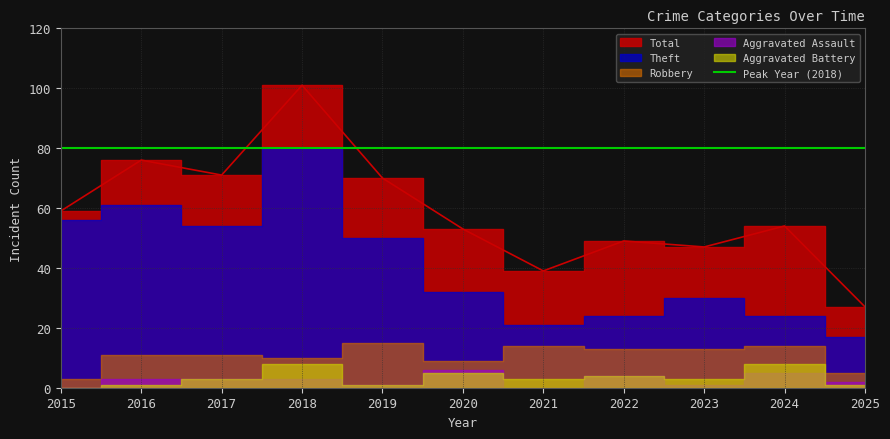

Reading left to right, what are all the values shown in this chart?

Robbery: 3	11	11	10	15	9	14	13	13	14	5
Theft: 56	61	54	80	50	32	21	24	30	24	17
Aggravated Assault: 0	3	3	3	1	6	0	4	1	5	2
Aggravated Battery: 0	1	3	8	1	5	3	4	3	8	1
Total: 59	76	71	101	70	53	39	49	47	54	27